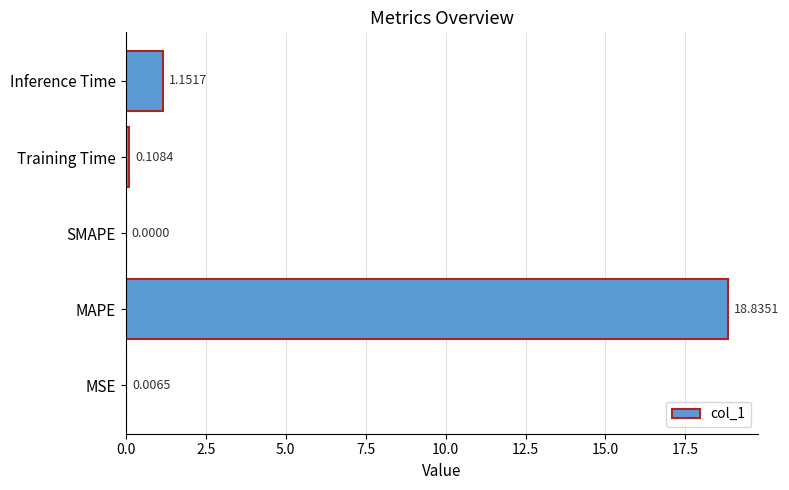

What is the sum of all values?

20.1